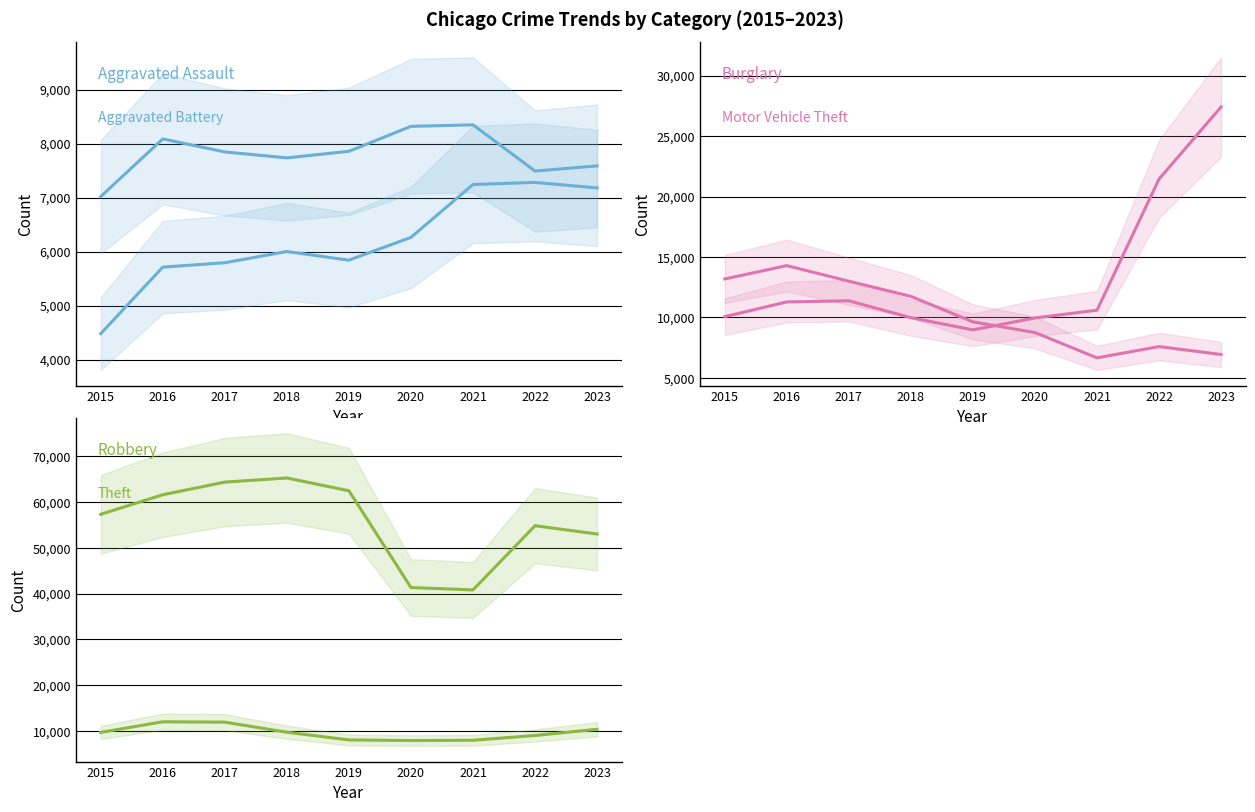

Reading left to right, extract all data points from this chart.

Aggravated Assault: 2015=4480	2016=5712	2017=5793	2018=6001	2019=5841	2020=6263	2021=7242	2022=7281	2023=7178
Aggravated Battery: 2015=7019	2016=8086	2017=7845	2018=7735	2019=7857	2020=8319	2021=8347	2022=7491	2023=7587
Burglary: 2015=13184	2016=14289	2017=13001	2018=11747	2019=9638	2020=8758	2021=6662	2022=7595	2023=6942
Motor Vehicle Theft: 2015=10068	2016=11286	2017=11380	2018=9985	2019=8976	2020=9959	2021=10603	2022=21450	2023=27406
Robbery: 2015=9638	2016=11960	2017=11880	2018=9681	2019=7995	2020=7855	2021=7918	2022=8965	2023=10321
Theft: 2015=57350	2016=61621	2017=64386	2018=65287	2019=62492	2020=41326	2021=40808	2022=54848	2023=53034